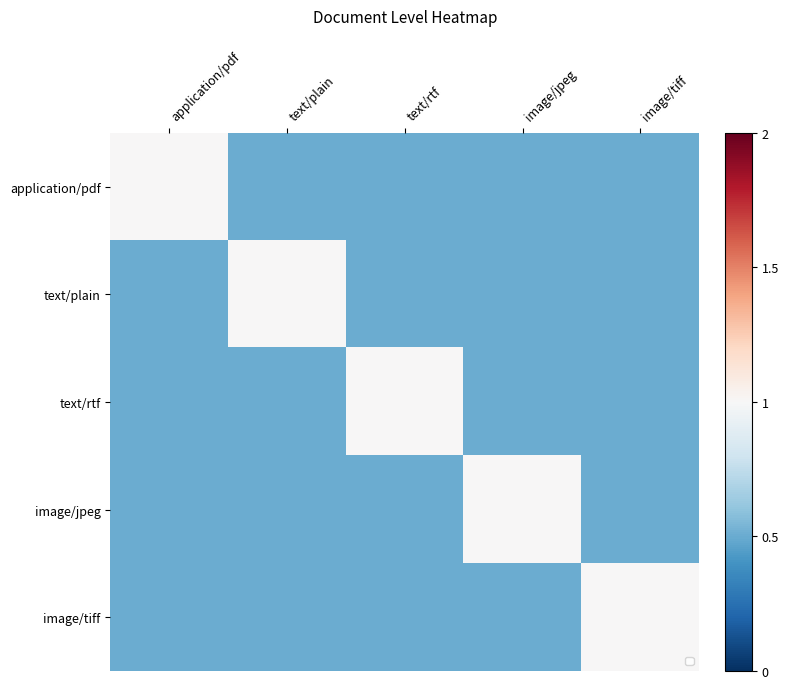

Between image/jpeg and image/tiff, which is larger?

image/jpeg